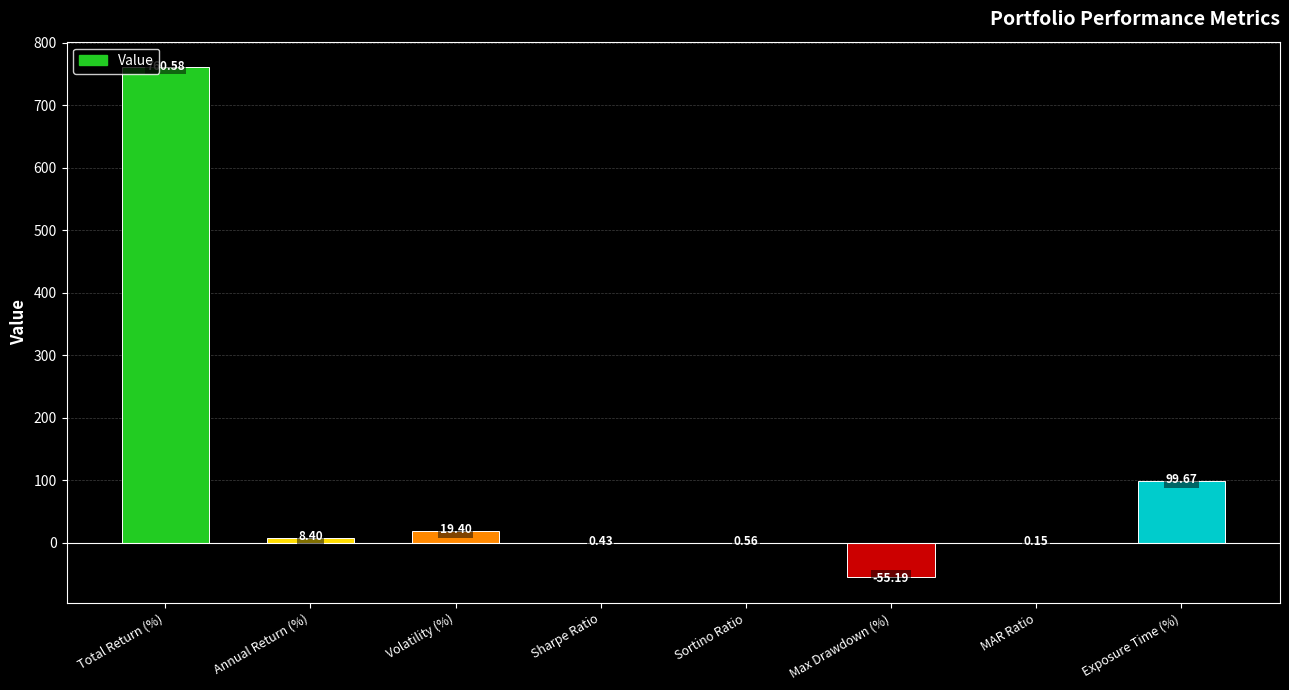

How many positive values are there?

7